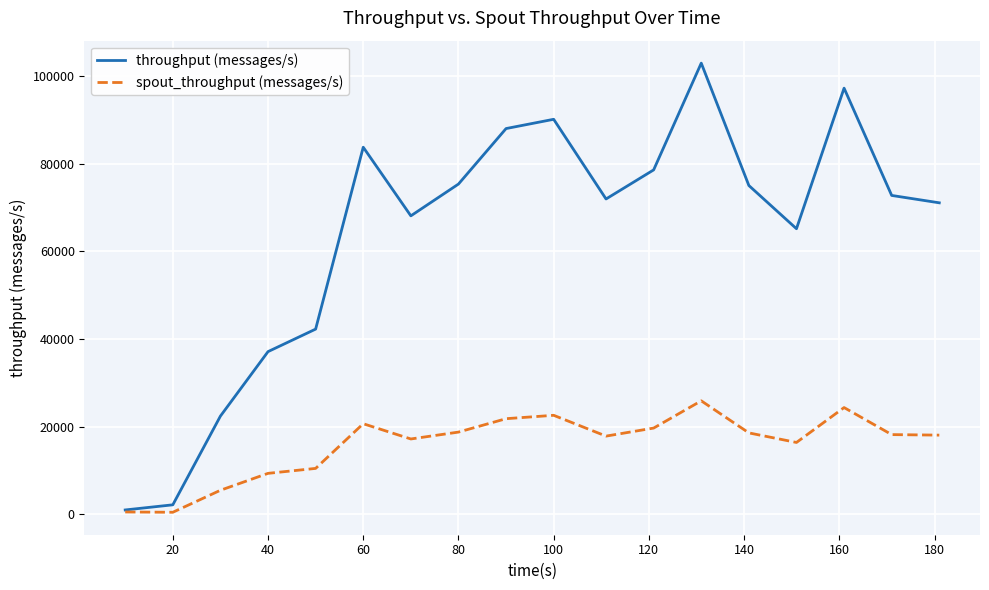

What is the highest value of the throughput (messages/s) series?

102954